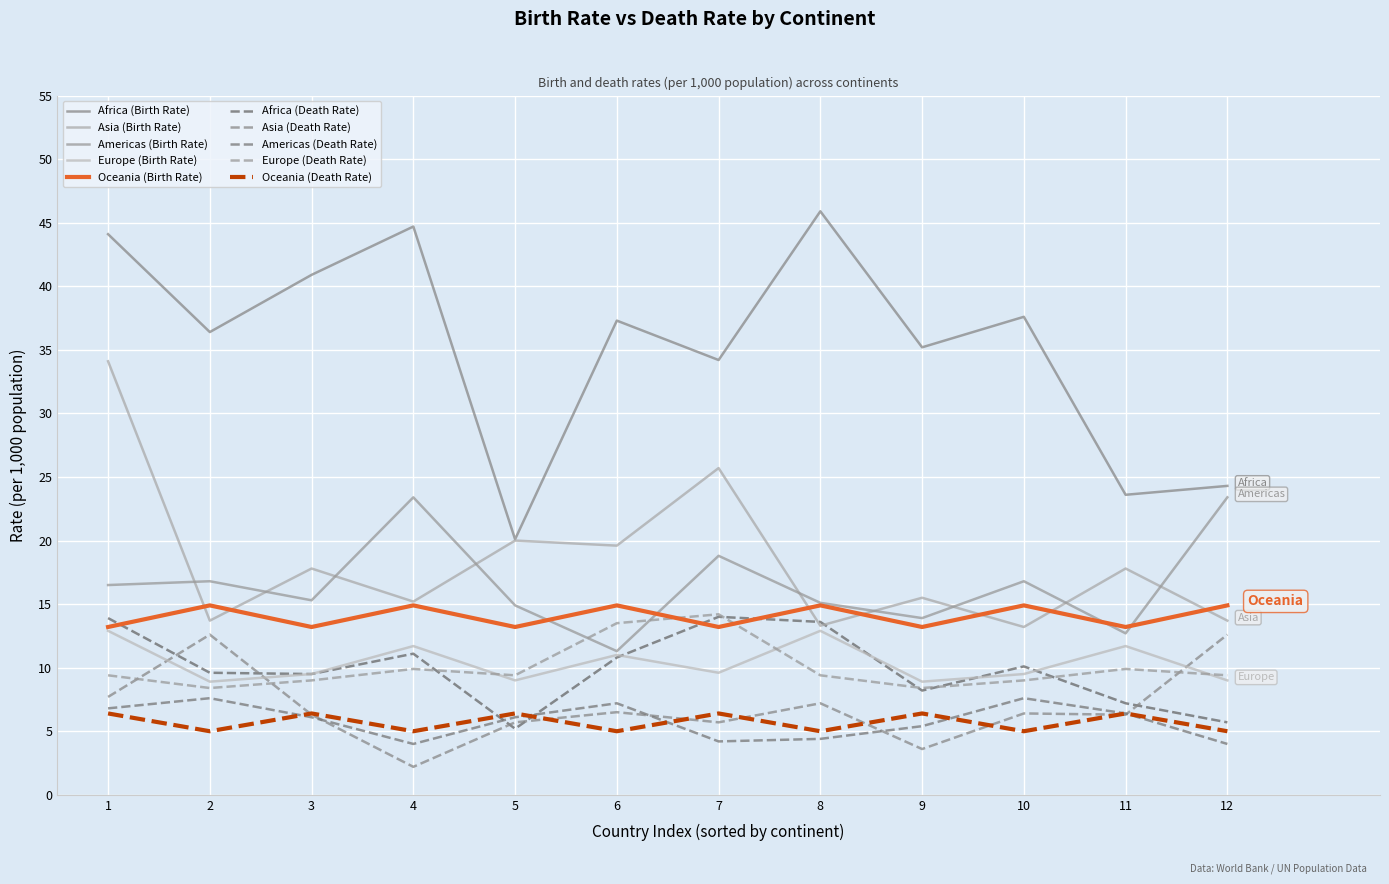

How many categories are shown in the chart?

12